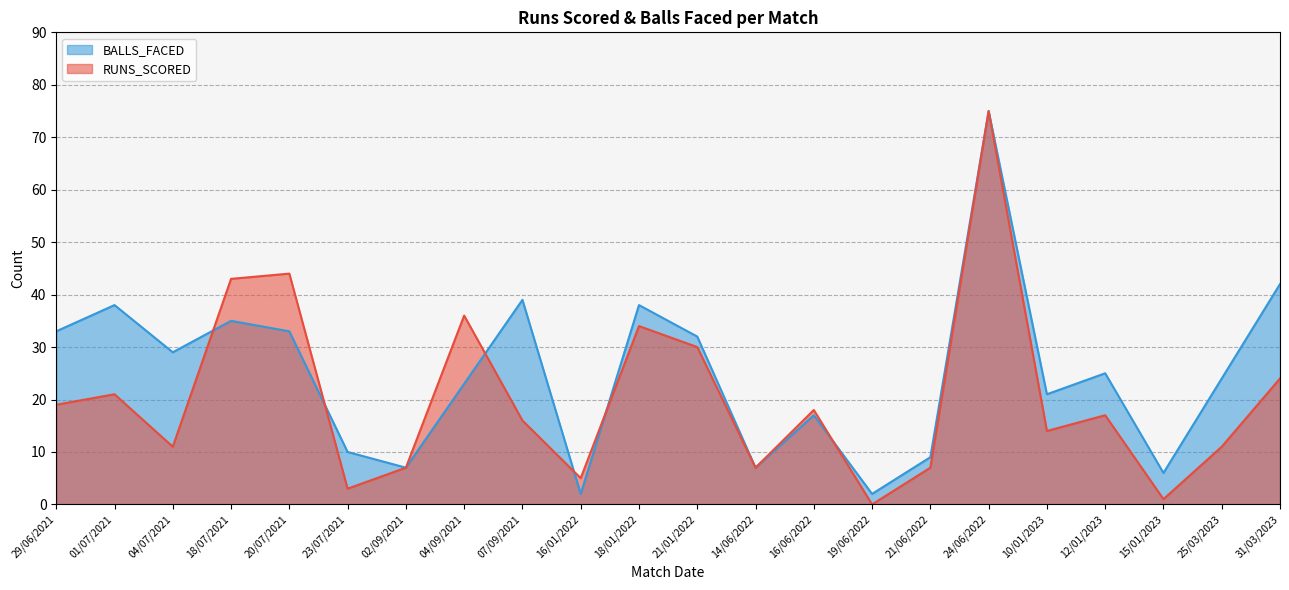

Reading left to right, what are all the values shown in this chart?

RUNS_SCORED: 19	21	11	43	44	3	7	36	16	5	34	30	7	18	0	7	75	14	17	1	11	24
BALLS_FACED: 33	38	29	35	33	10	7	23	39	2	38	32	7	17	2	9	75	21	25	6	24	42